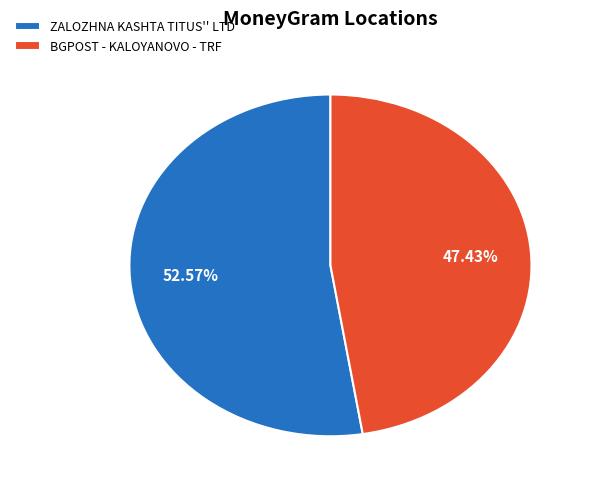

Rank the categories by value from lowest to highest.

BGPOST - KALOYANOVO - TRF, ZALOZHNA KASHTA TITUS'' LTD